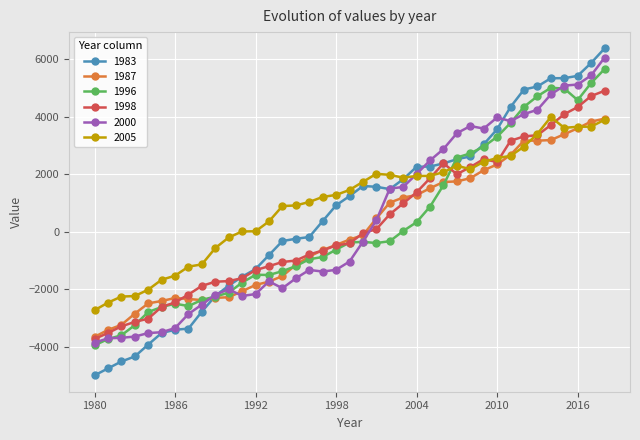

What is the minimum value shown in the chart?

-4981